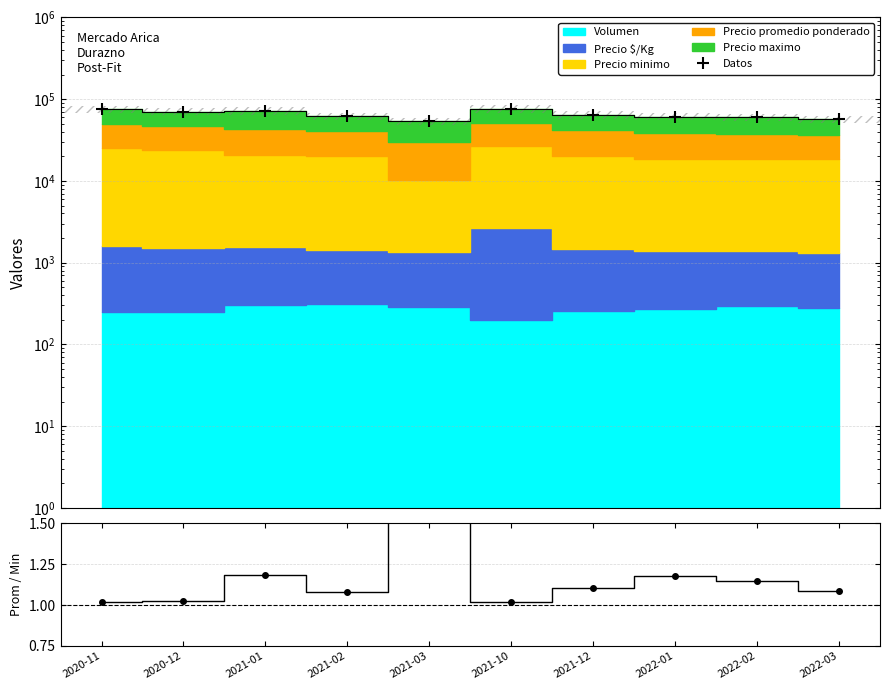

What position from the right is 2021-10?

5